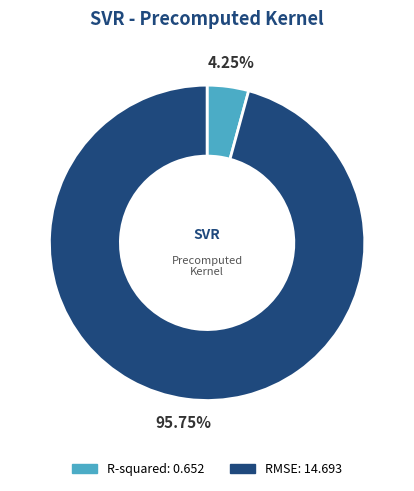

What is the largest slice in the pie chart?

RMSE